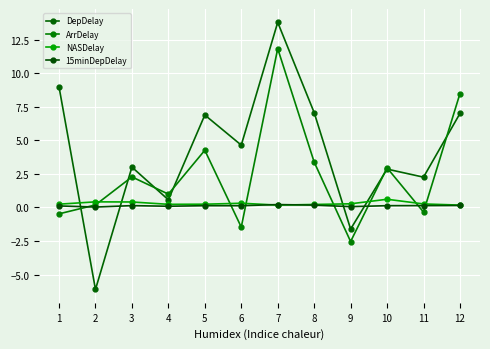

What is the average value of the ArrDelay series?

2.5